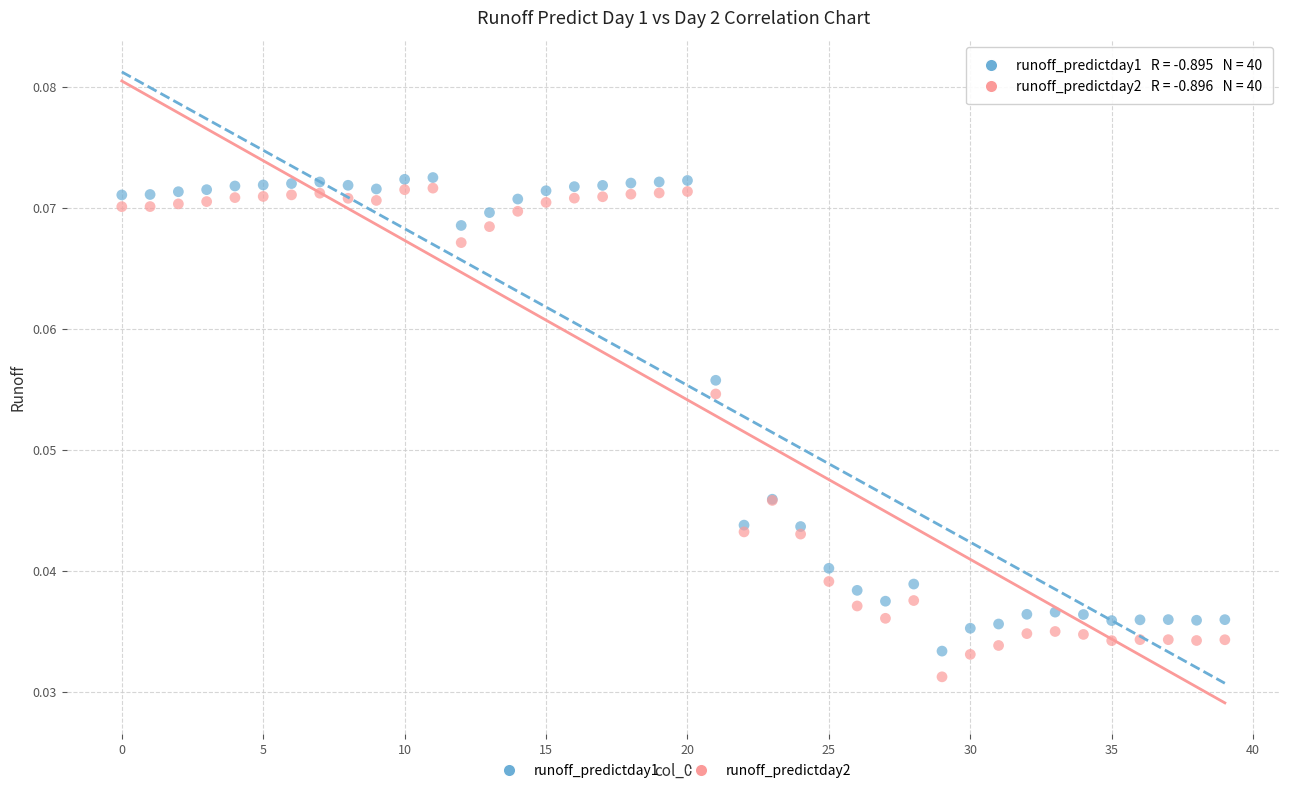

Which series has the largest Y range (max minus min)?

runoff_predictday2